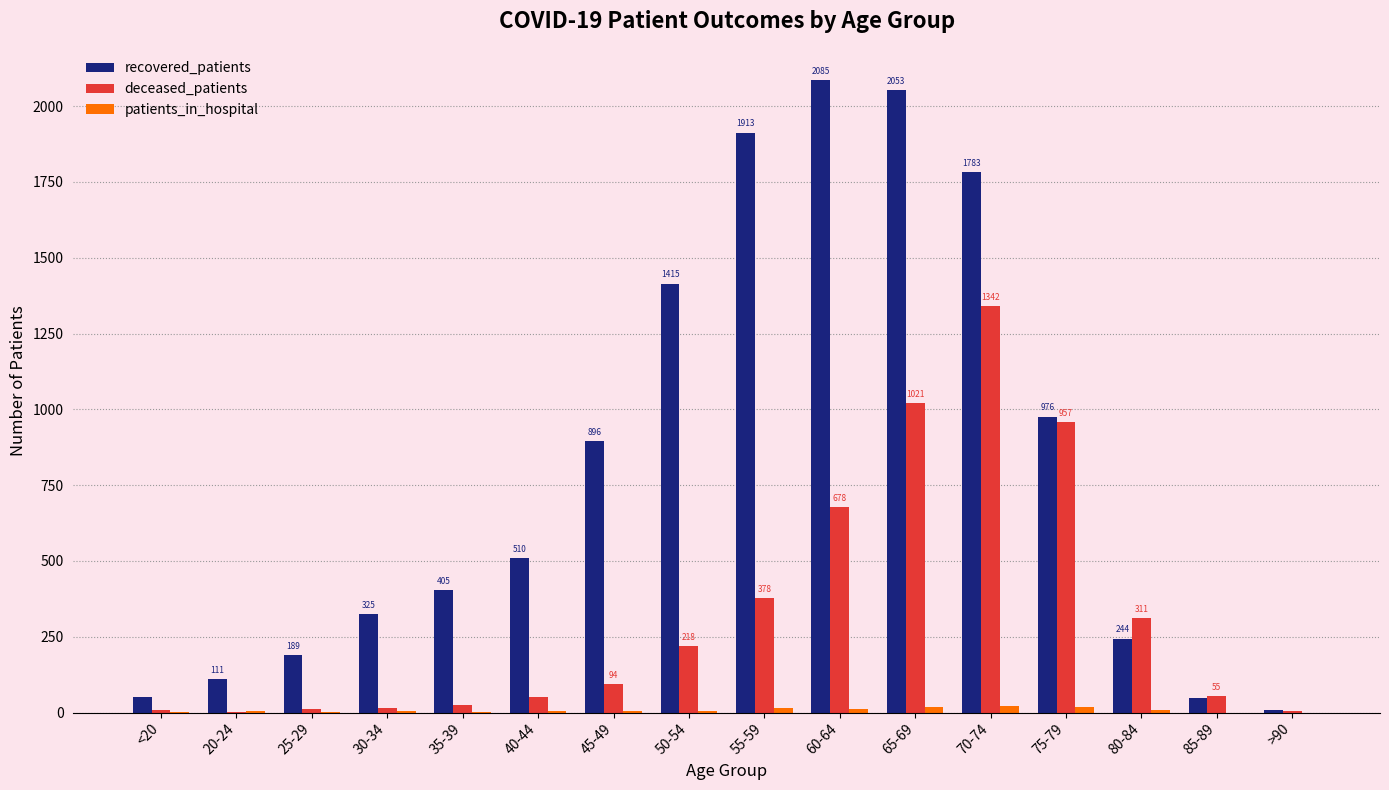

At which label is recovered_patients closest to 1047?

75-79